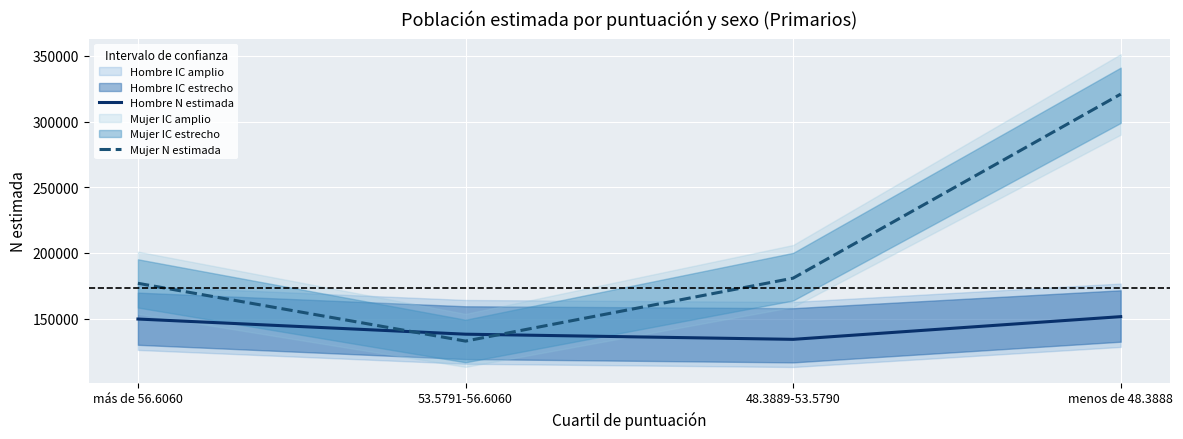

True or false: Hombre N estimada has a value of 217747 at 53.5791-56.6060.

False